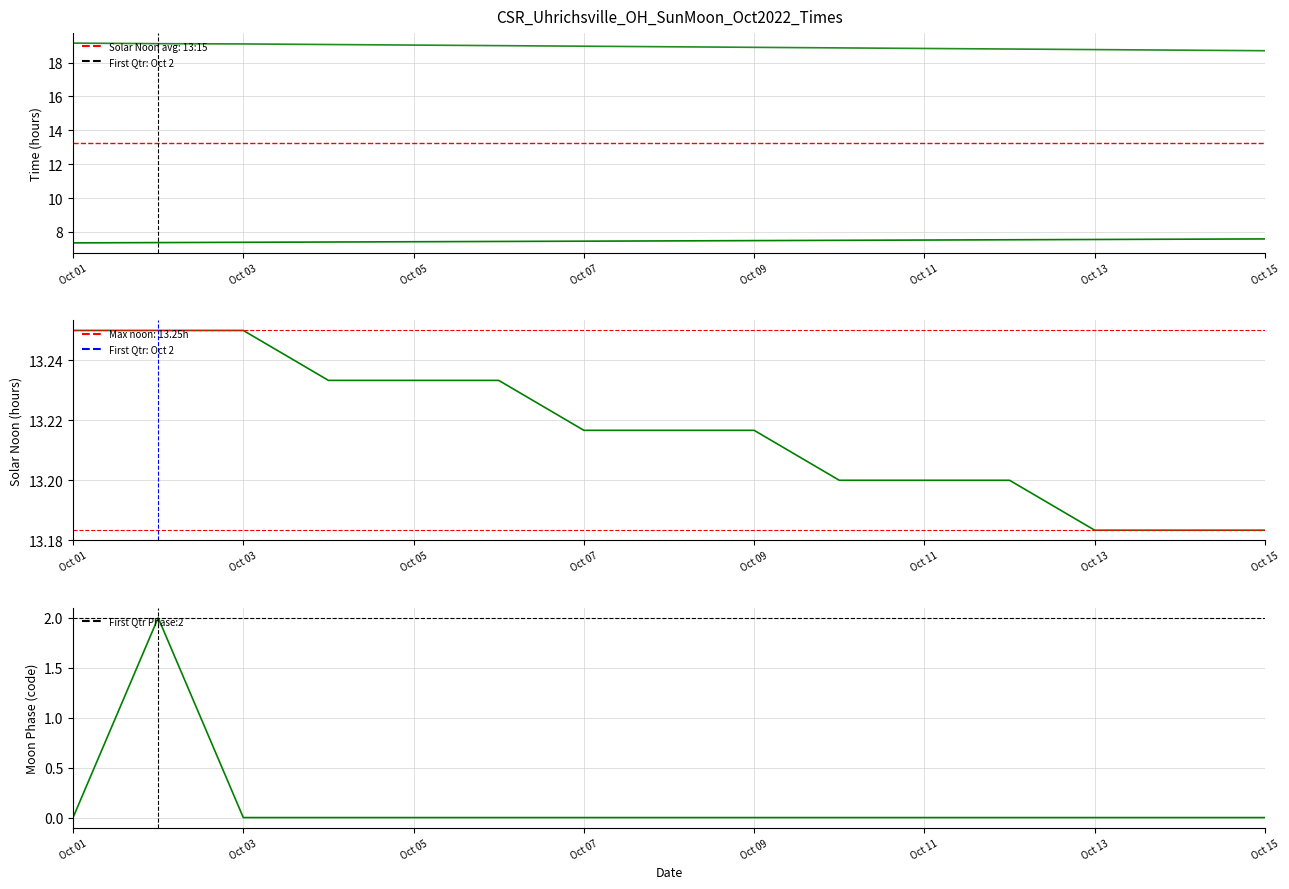

Is it true that Sunrise equals 4.1 at 13?

False